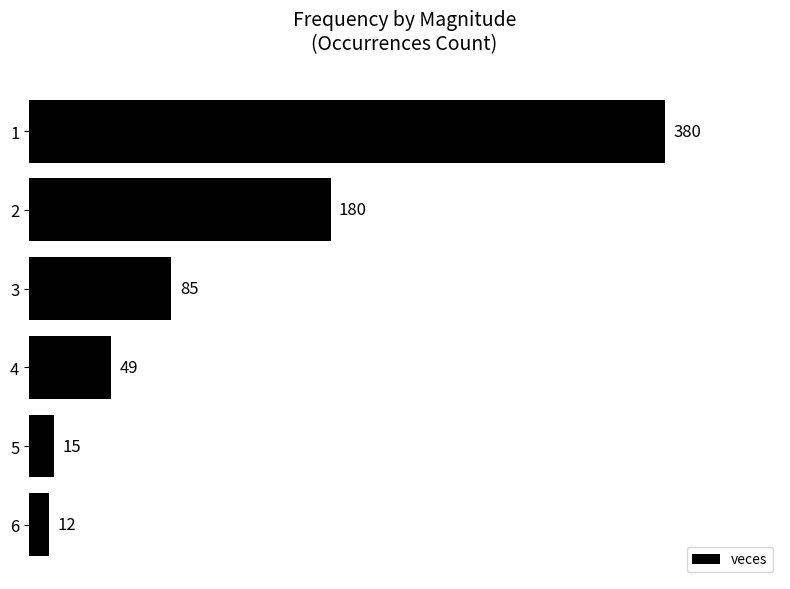

How many values are below 85?

3